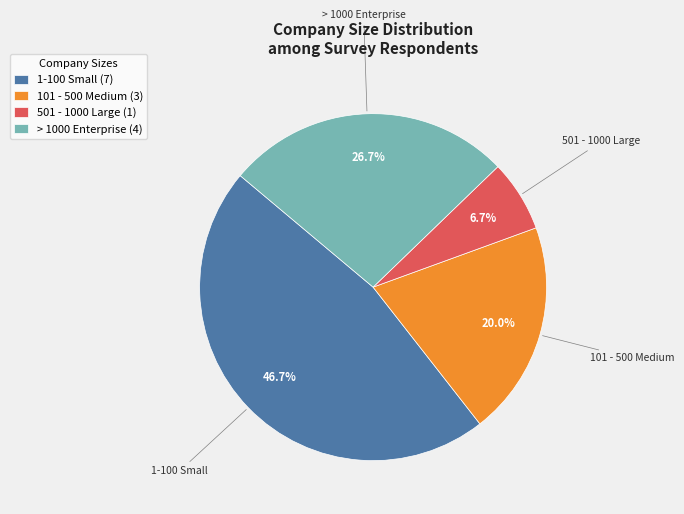

To the nearest percent, what percentage of the pie is 101 - 500 Medium?

20%